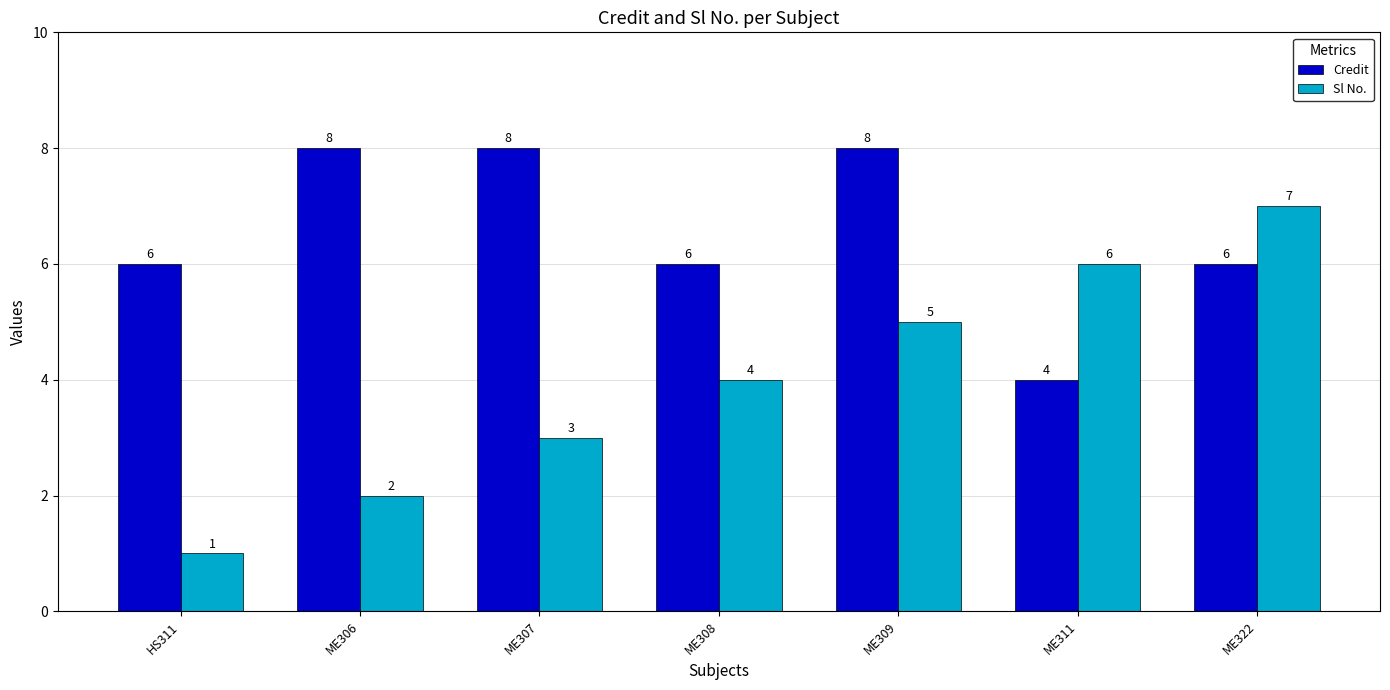

What is the sum of the Sl No. values at ME306 and ME311?

8